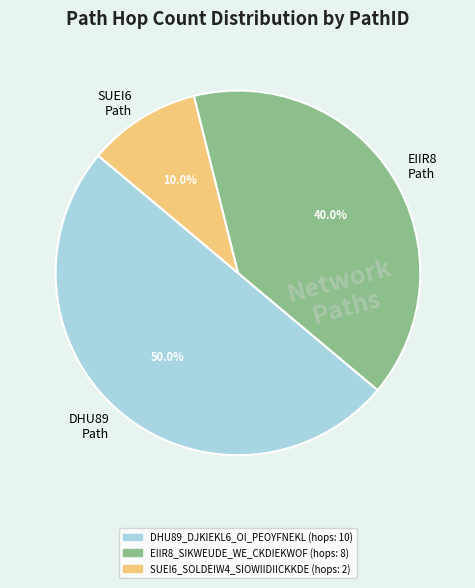

How many slices are in this pie chart?

3